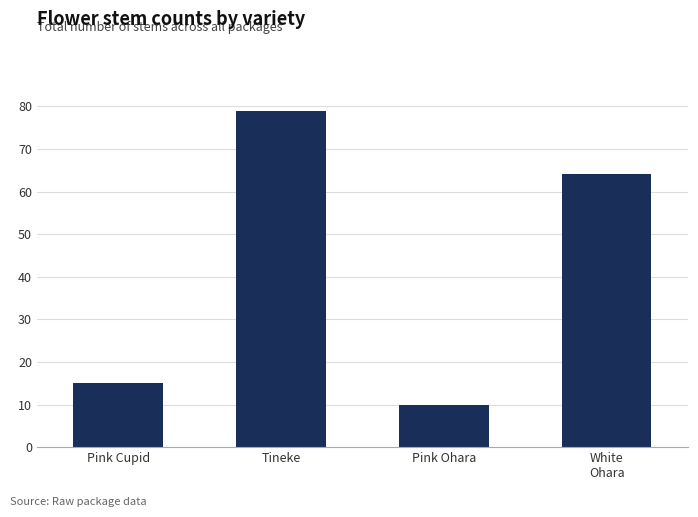

Rank the categories by value from highest to lowest.

Tineke, White
Ohara, Pink Cupid, Pink Ohara